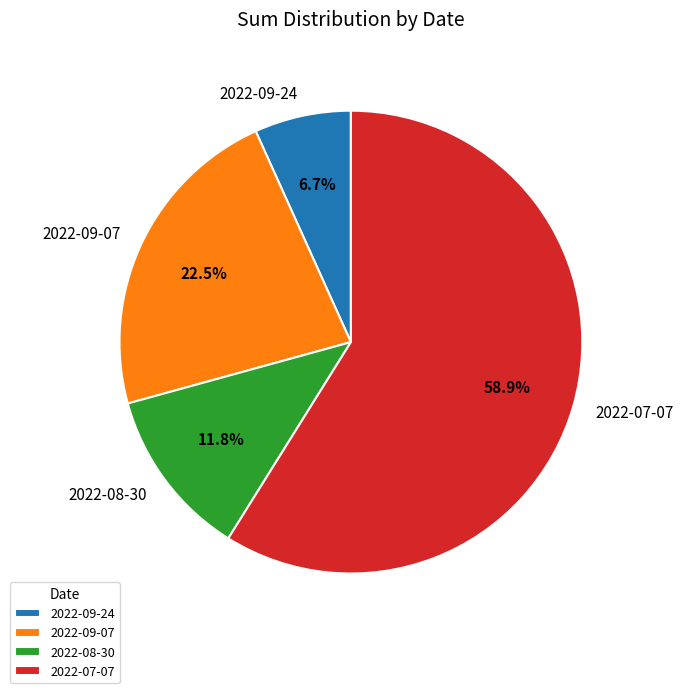

How many slices are in this pie chart?

4